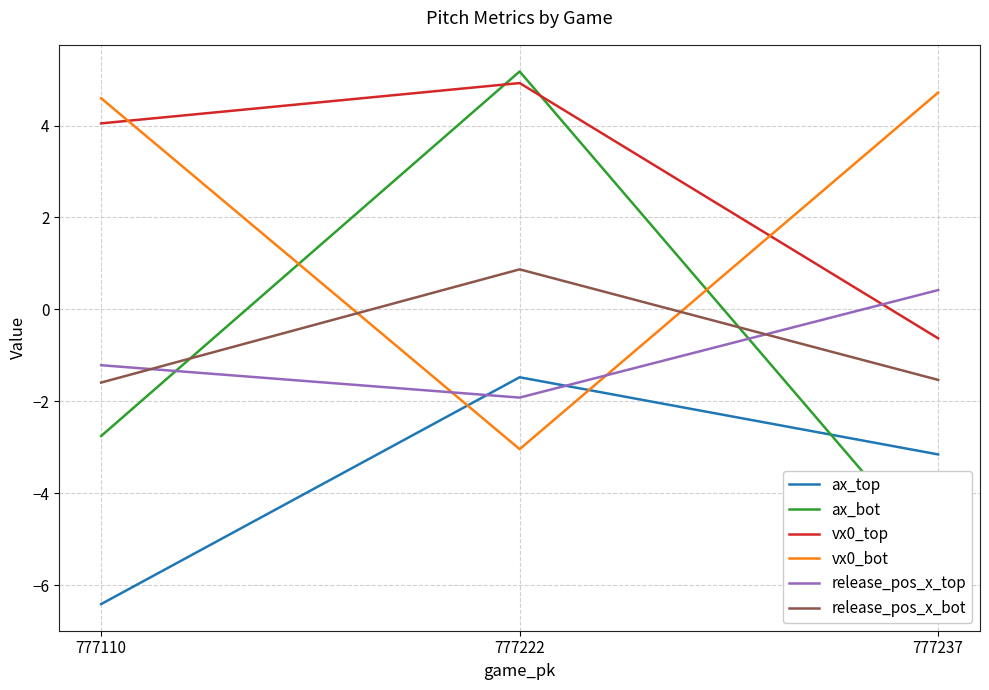

Rank the series by their maximum value, from highest to lowest.

ax_bot, vx0_top, vx0_bot, release_pos_x_bot, release_pos_x_top, ax_top